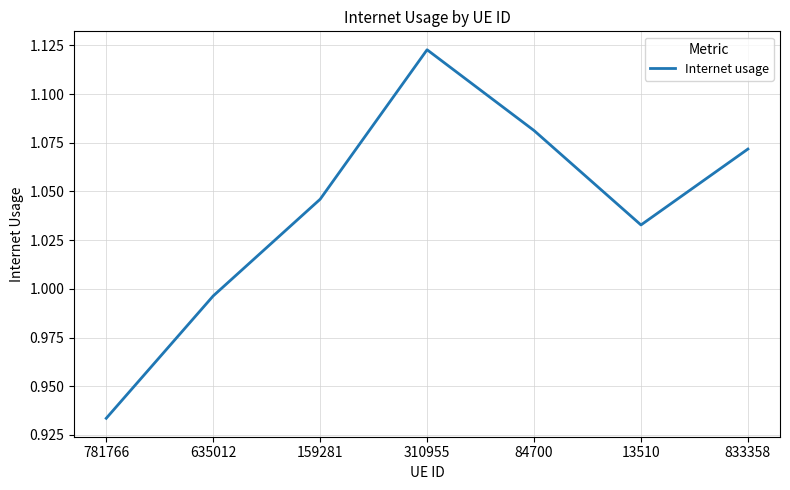

Which category has the lowest value across all series?

781766